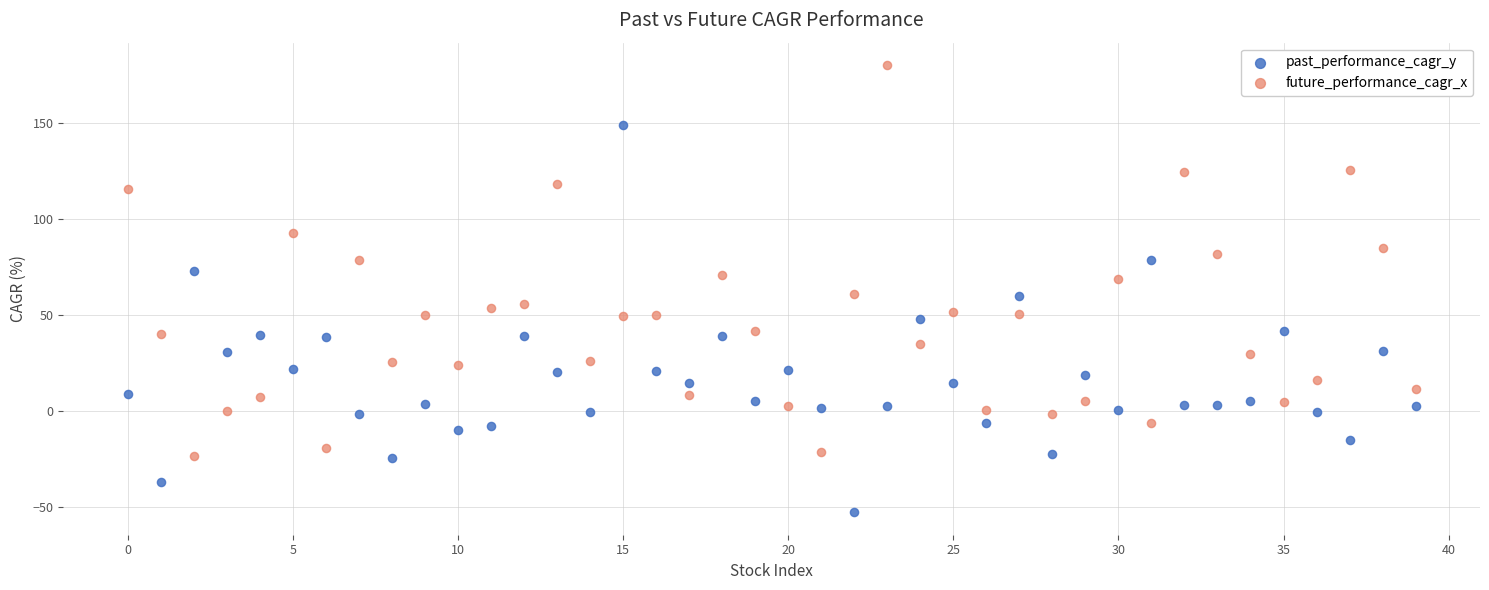

Across all data points, what is the range of Y values (max minus min)?

233.2